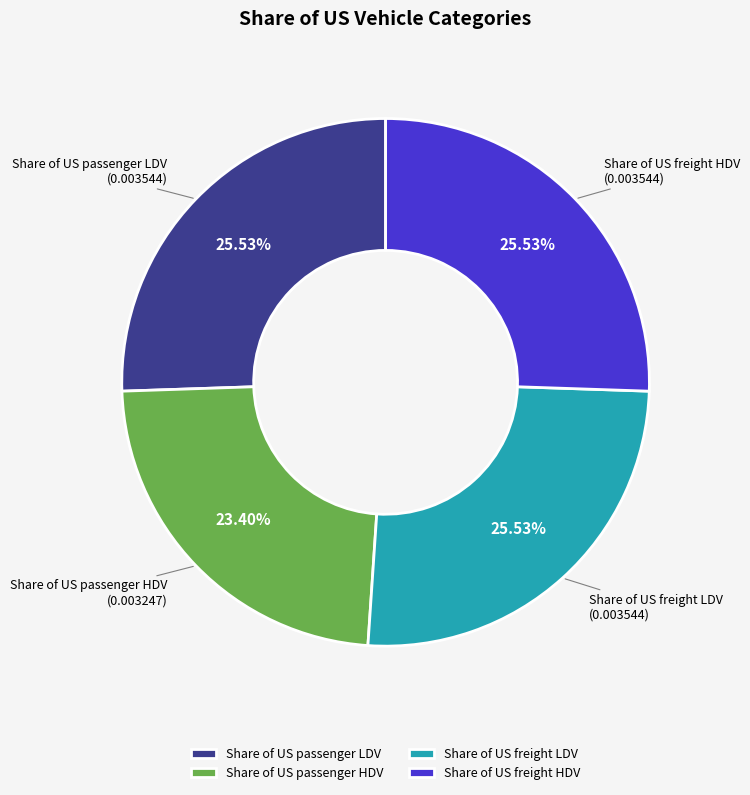

Does Share of US passenger LDV represent more than half of the total?

No